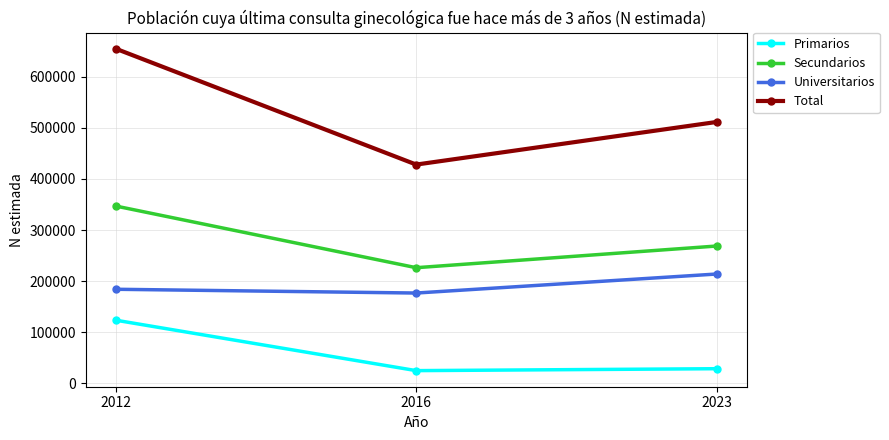

How many data points does each series have?

3